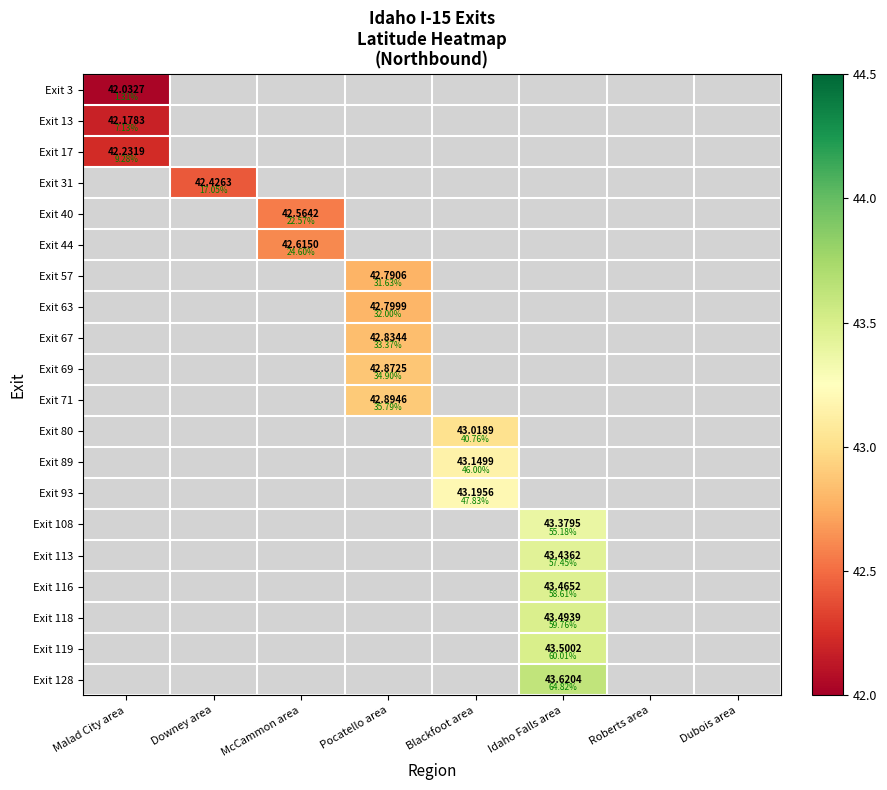

At which label does Exit 93 first exceed 43?

Blackfoot area